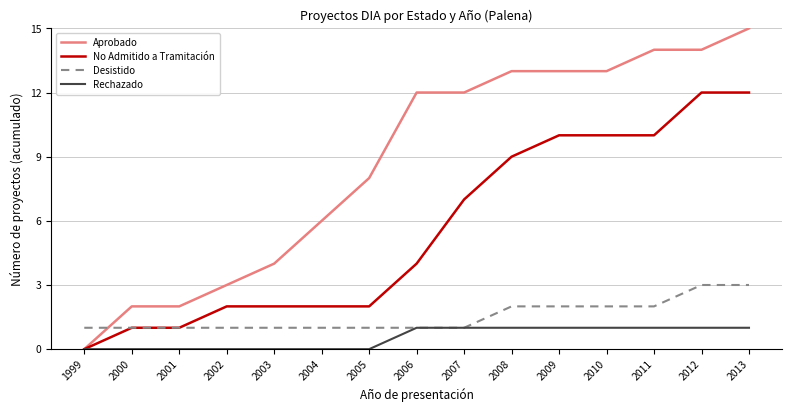

Reading left to right, extract all data points from this chart.

Aprobado: 0	2	2	3	4	6	8	12	12	13	13	13	14	14	15
No Admitido a Tramitación: 0	1	1	2	2	2	2	4	7	9	10	10	10	12	12
Desistido: 1	1	1	1	1	1	1	1	1	2	2	2	2	3	3
Rechazado: 0	0	0	0	0	0	0	1	1	1	1	1	1	1	1